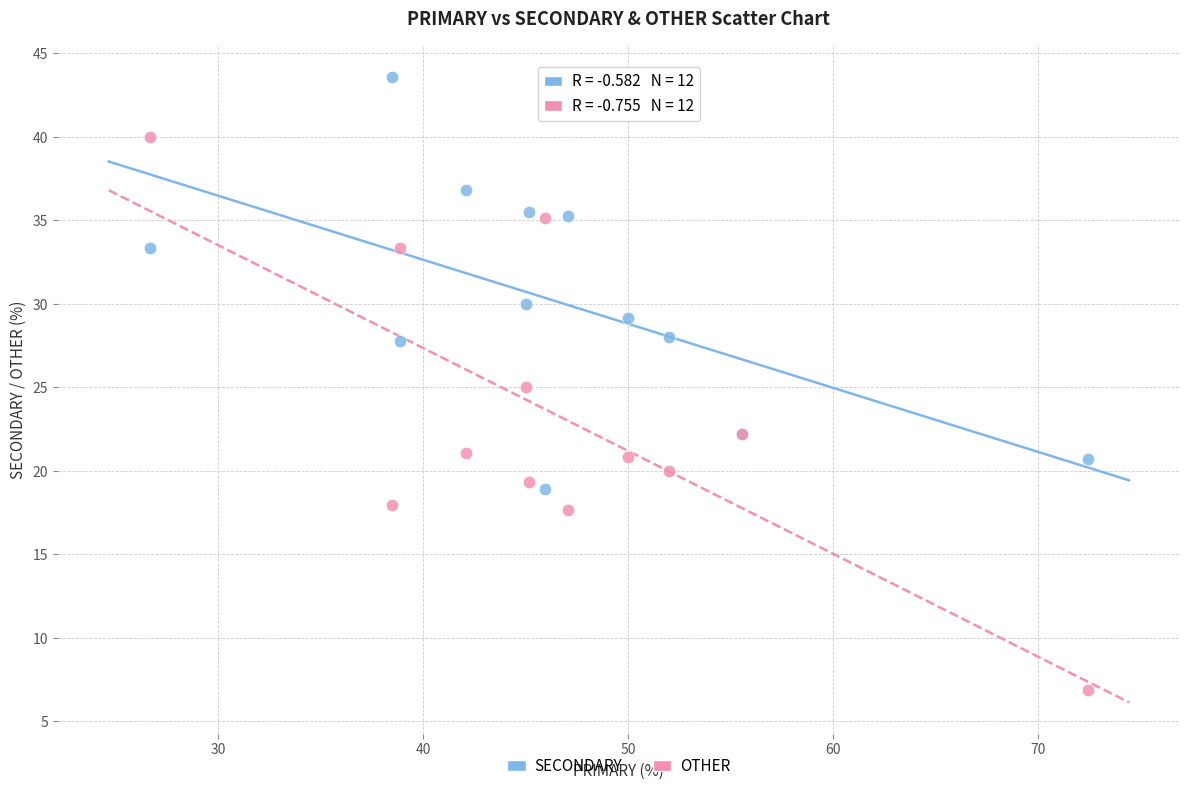

Which series contains the lowest Y value?

OTHER